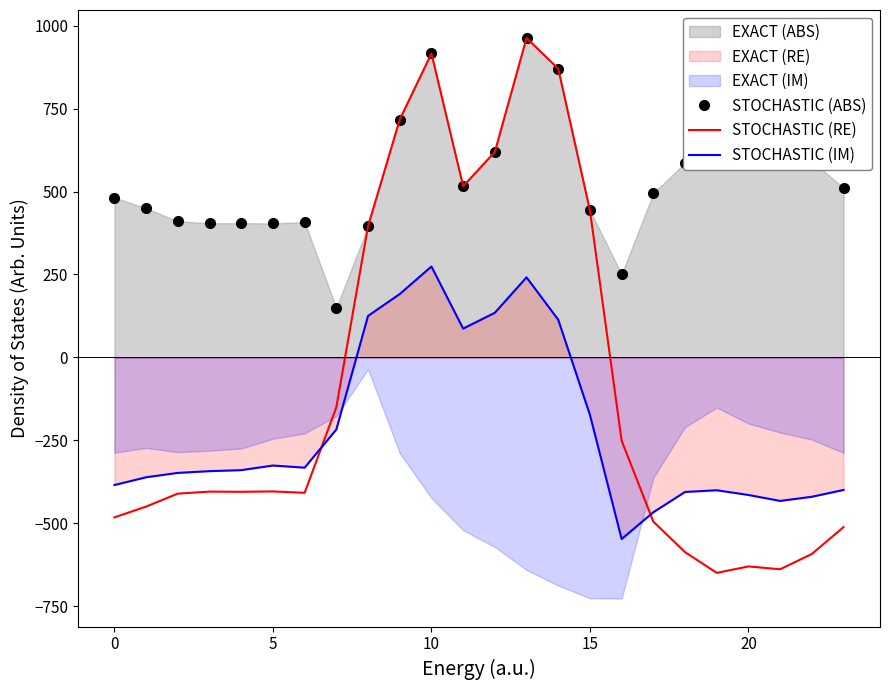

How many lines are shown in the chart?

3